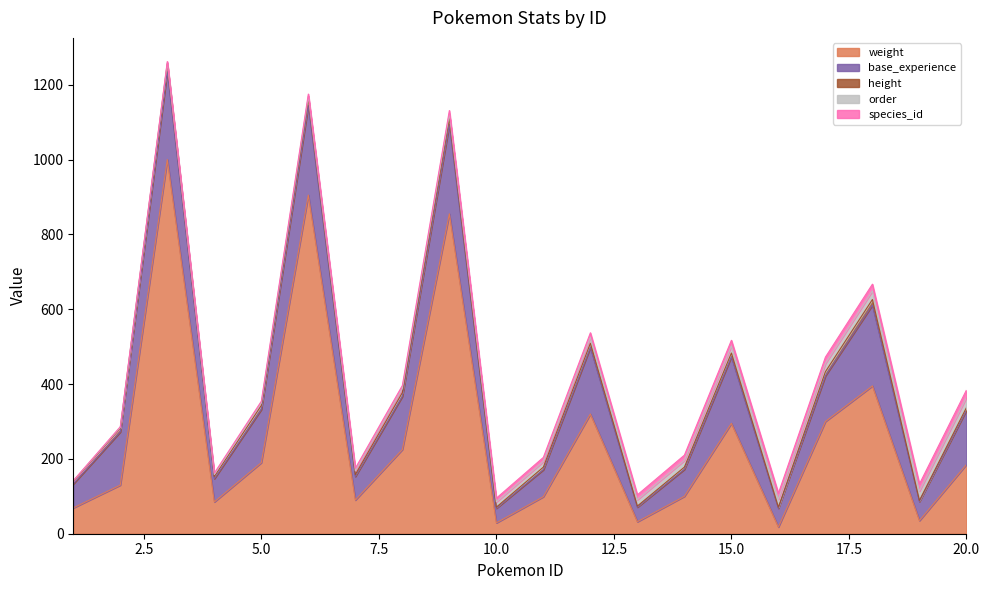

How many lines are shown in the chart?

5